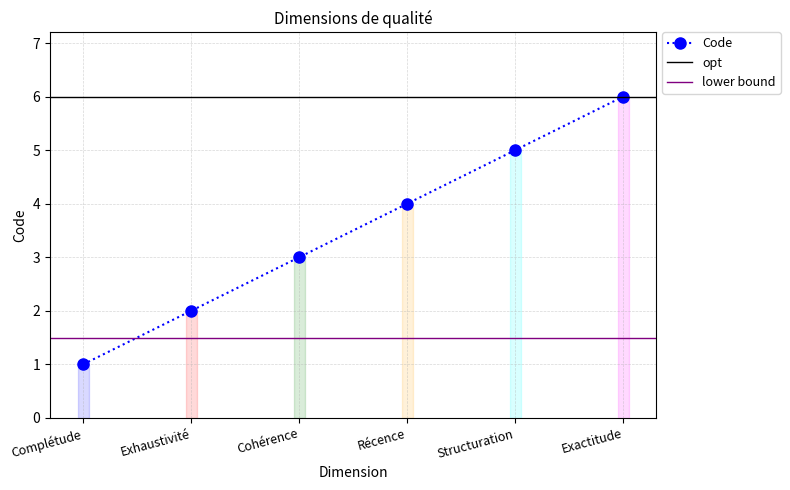

How many data points does each series have?

6